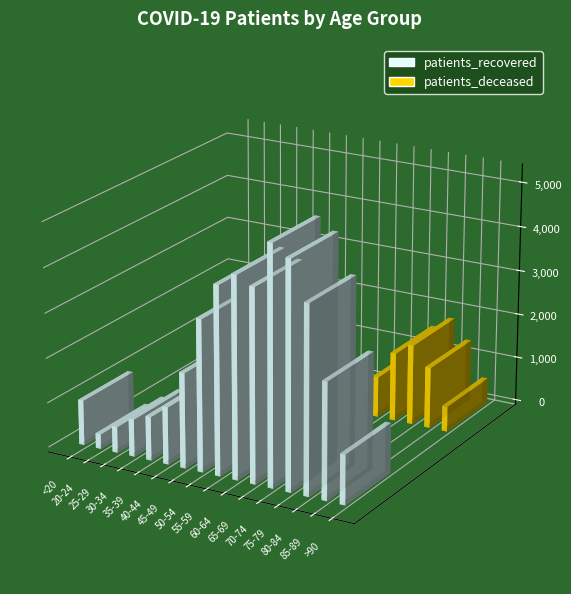

What is the sum of the patients_deceased values at 80-84 and <20?

1808